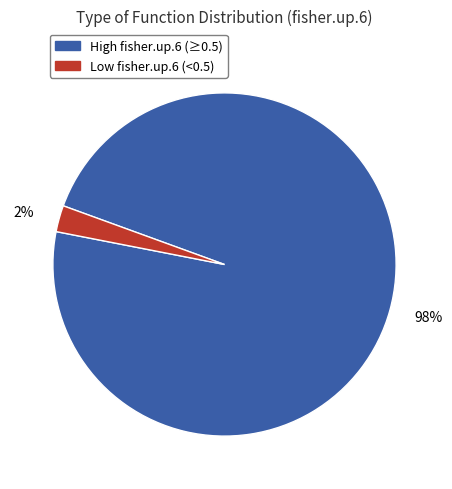

Is there any slice that represents more than half of the pie?

Yes